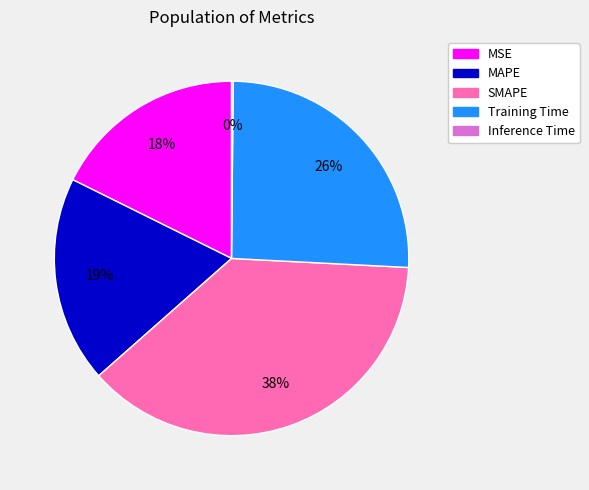

Which slice is the largest?

SMAPE